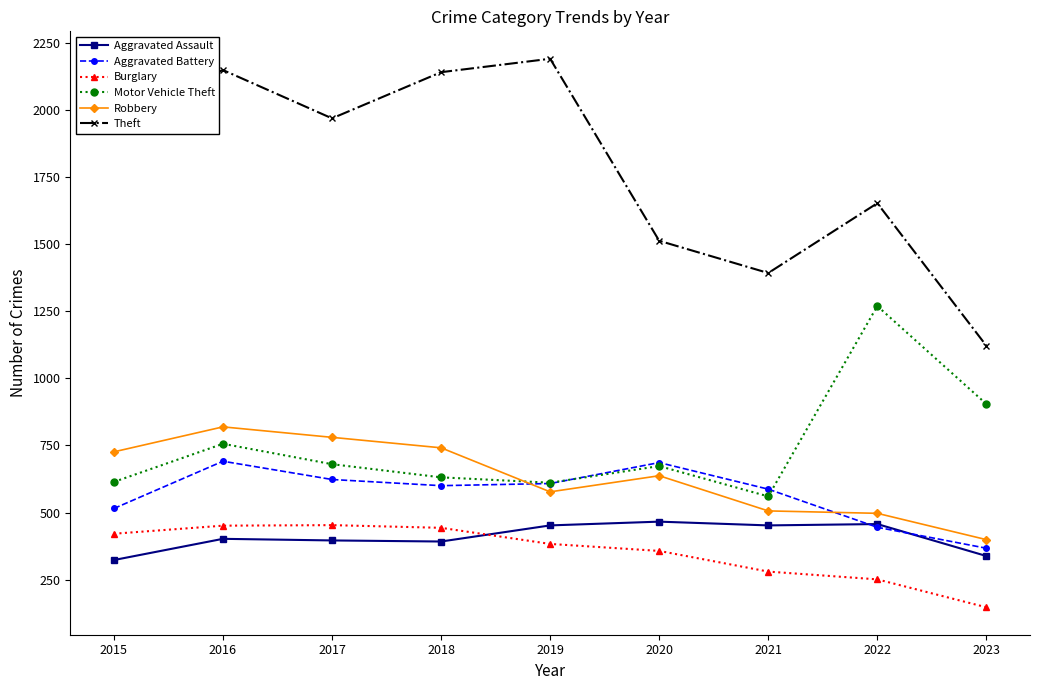

The Robbery series shows 726 at 2015. True or false?

True